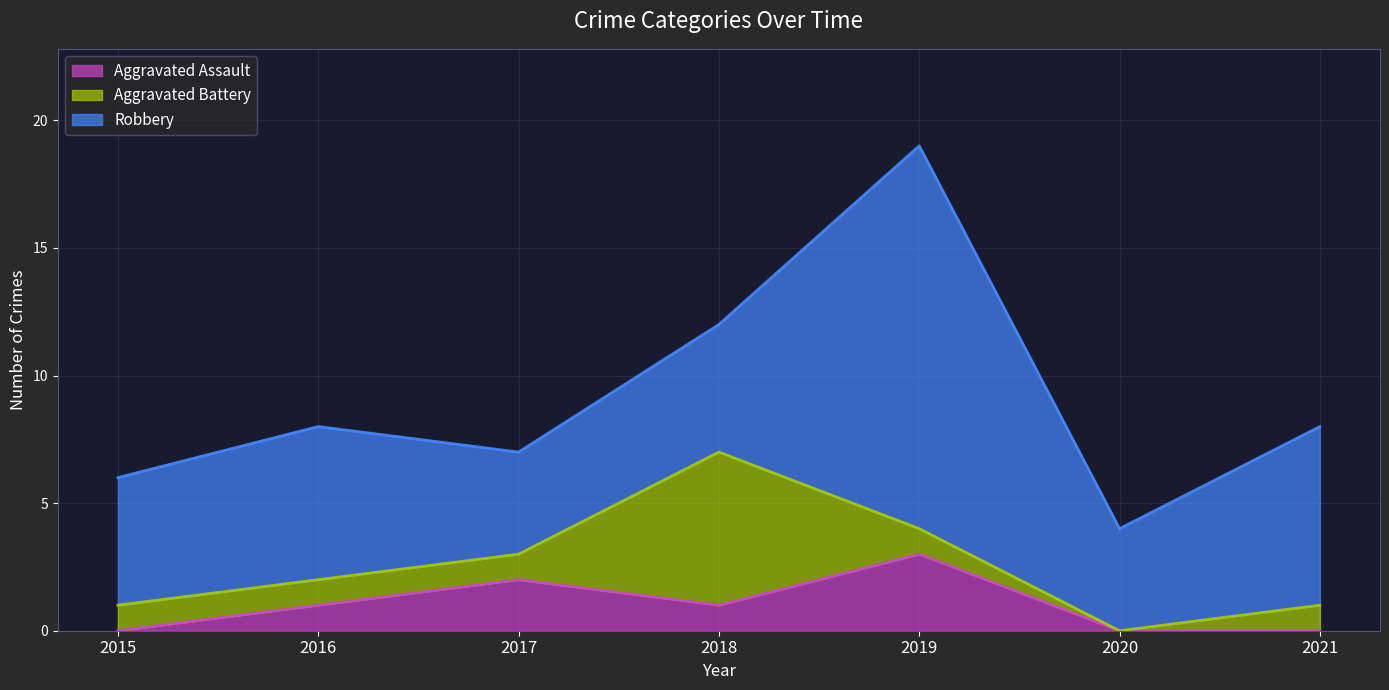

How many intersections are there between Robbery and Aggravated Battery?

2